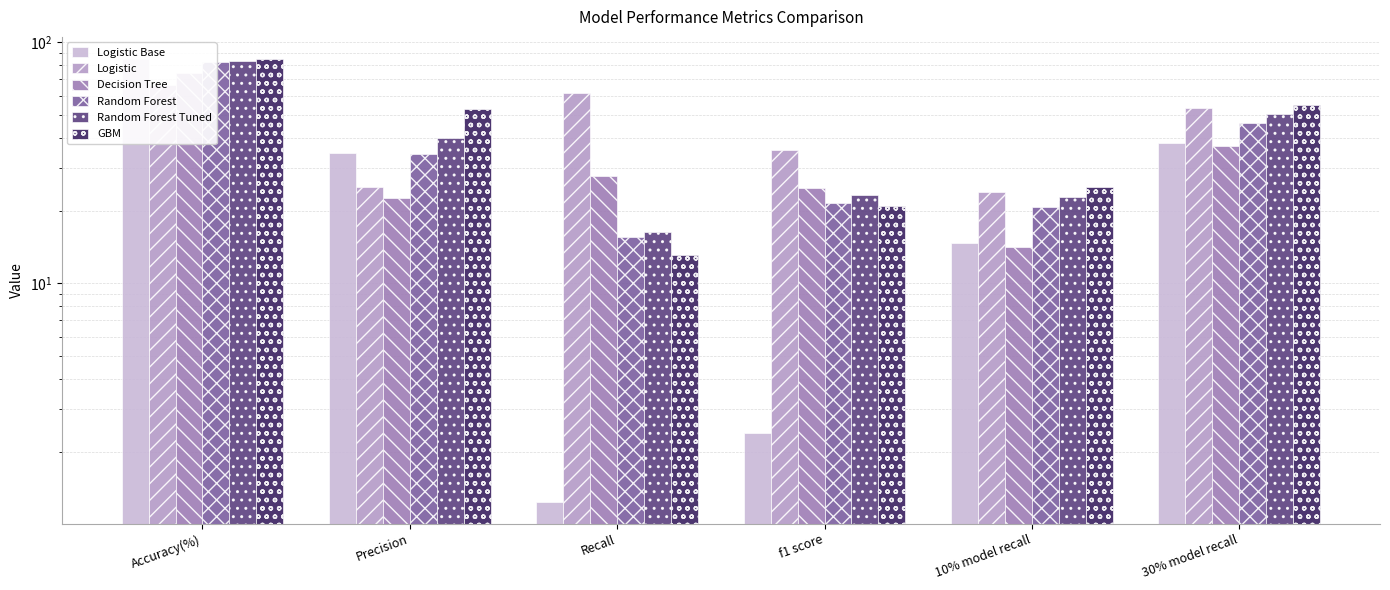

True or false: Random Forest Tuned has a value of 40.2 at Precision.

True